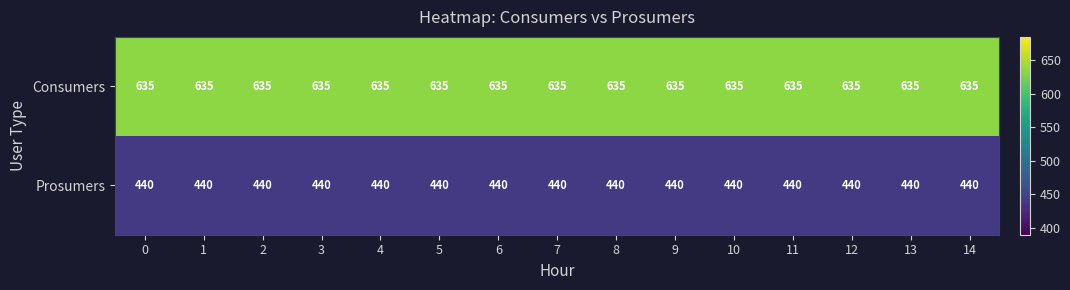

Rank the series by their maximum value, from lowest to highest.

Prosumers, Consumers